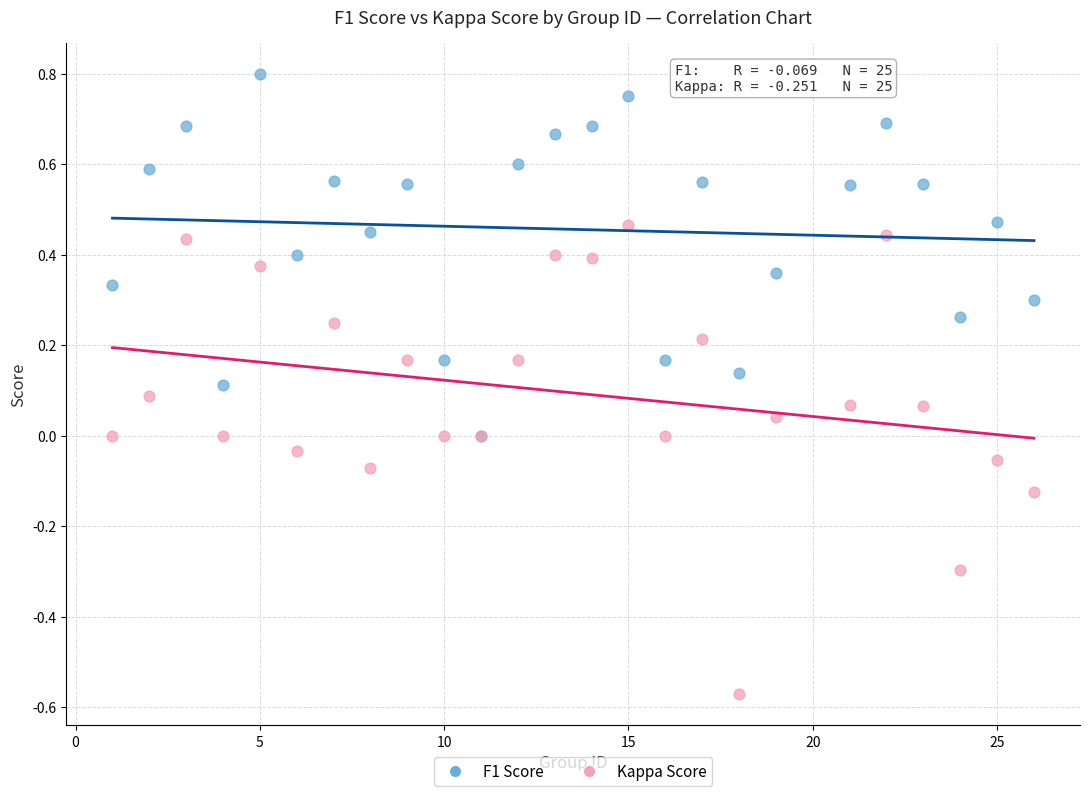

Which series reaches the minimum Y coordinate?

Kappa Score